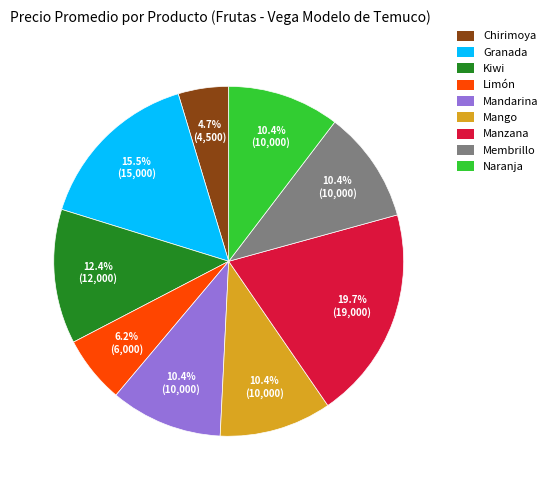

What is the largest slice in the pie chart?

Manzana